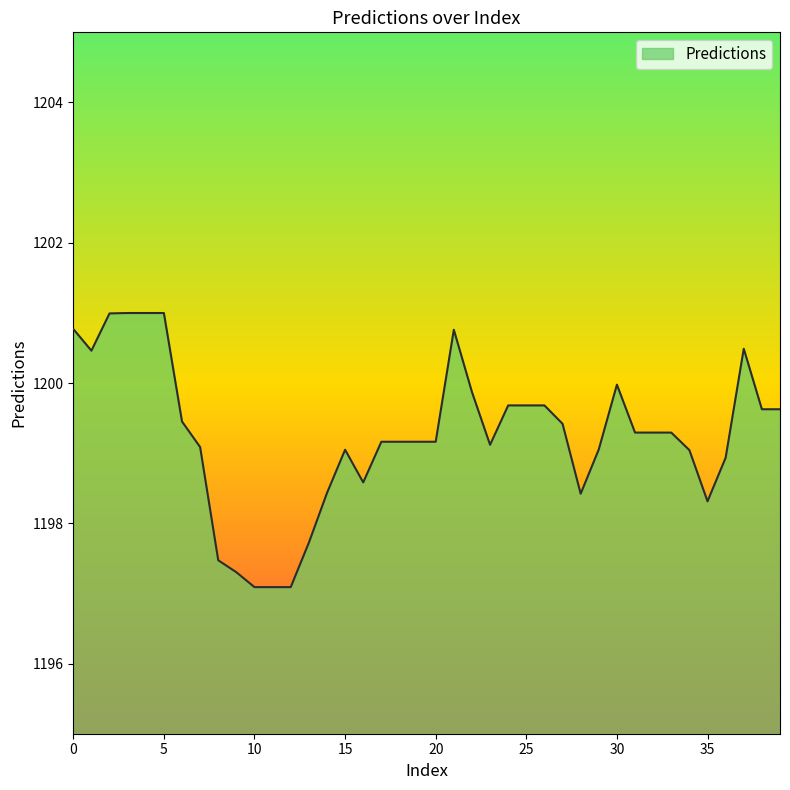

What is the difference between the maximum and minimum values?

3.9